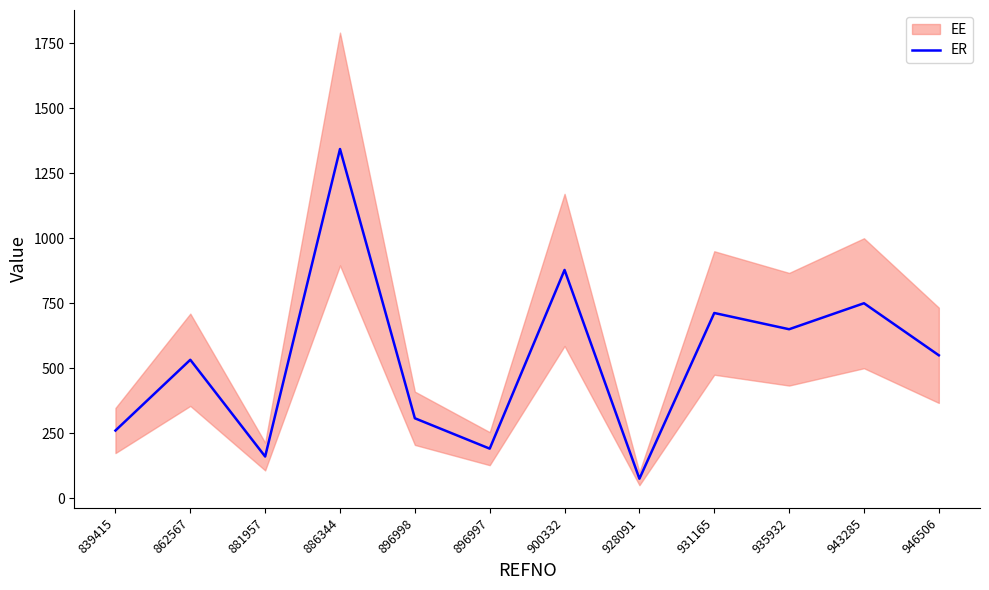

The chart shows a value of 712.5 at 931165. True or false?

True